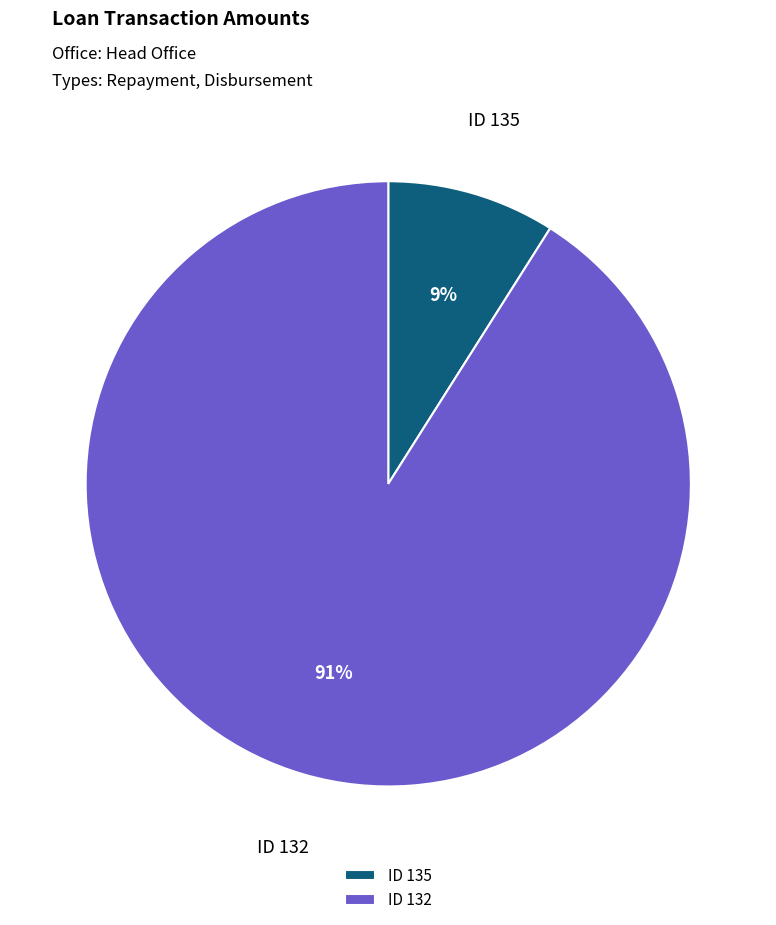

What is the largest slice in the pie chart?

ID 132